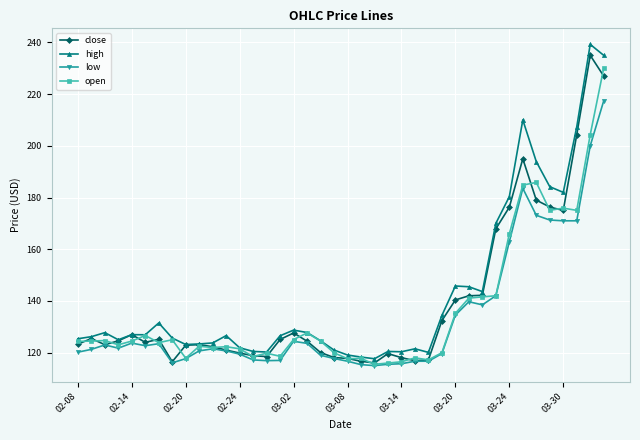

True or false: open and close intersect in this chart.

True